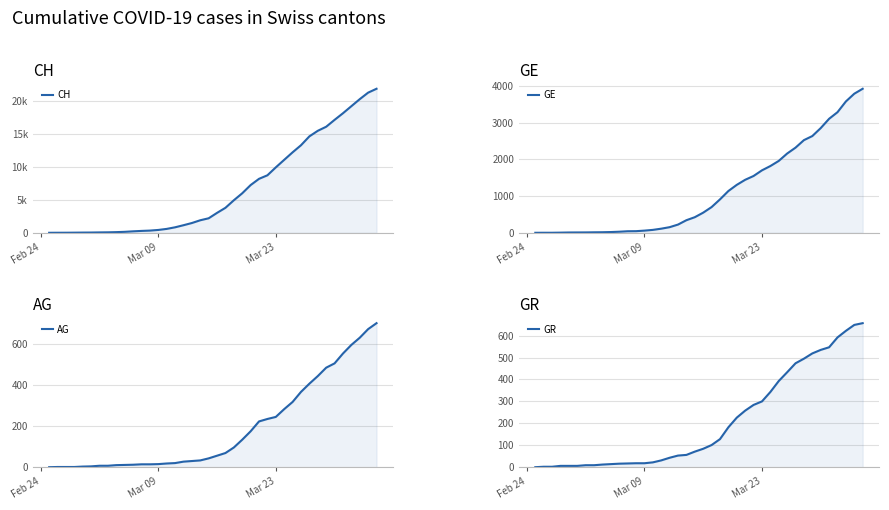

How many categories are shown in the chart?

40